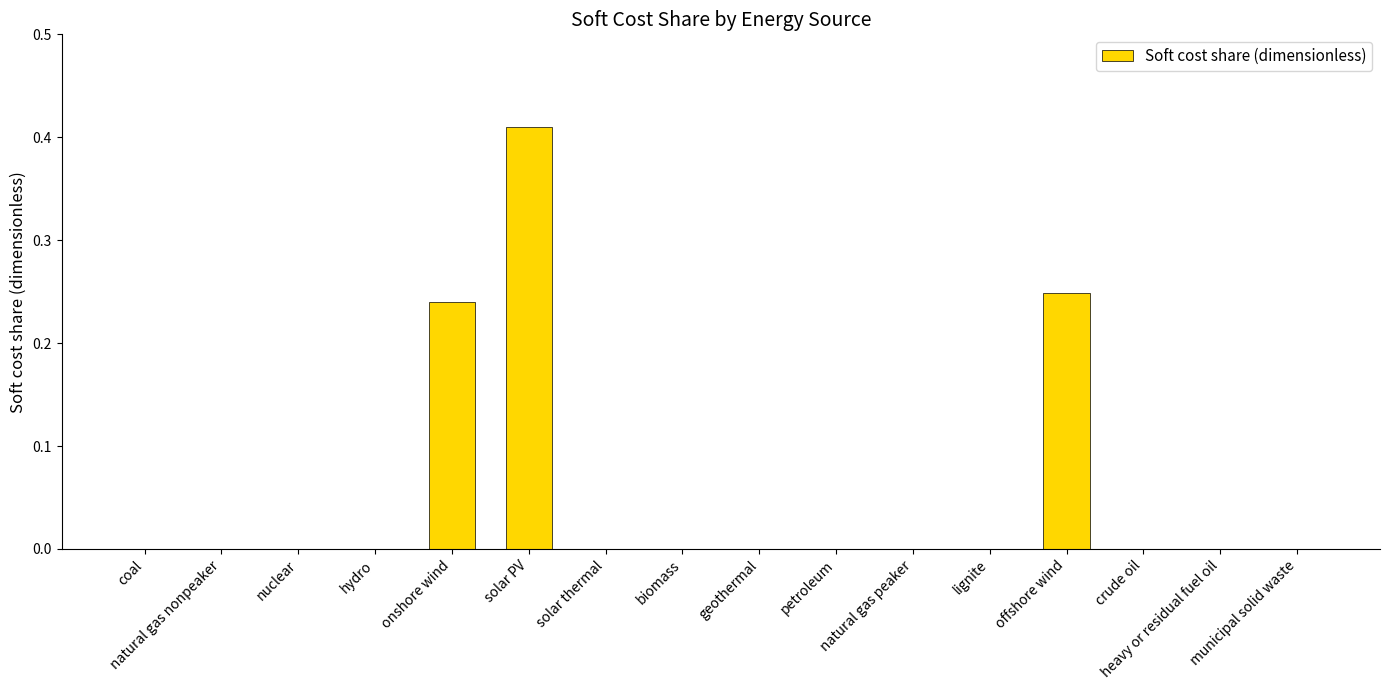

What is the sum of all values?

0.9